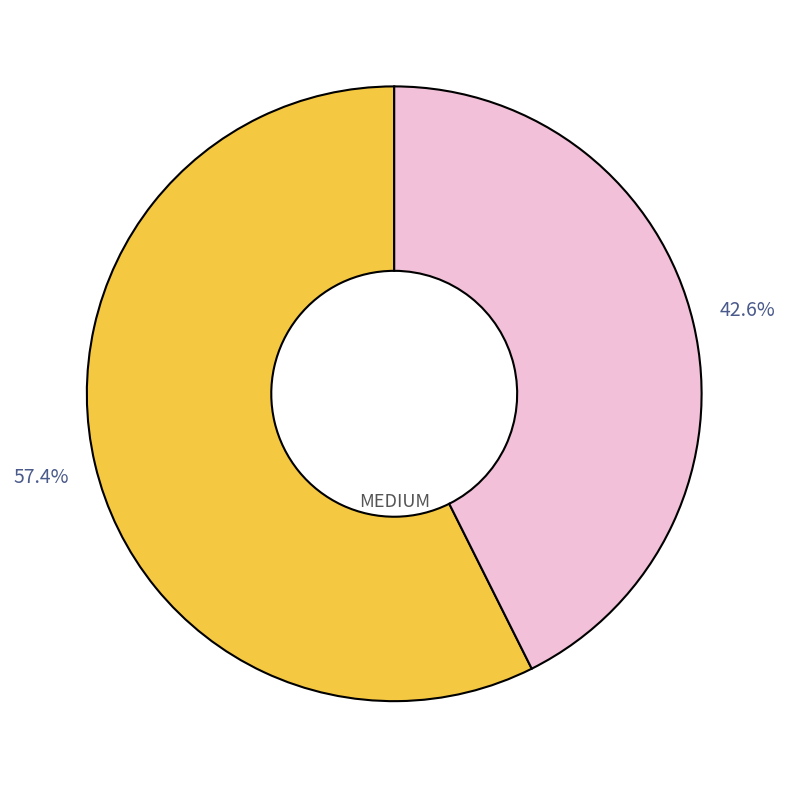

How many slices are in this pie chart?

2